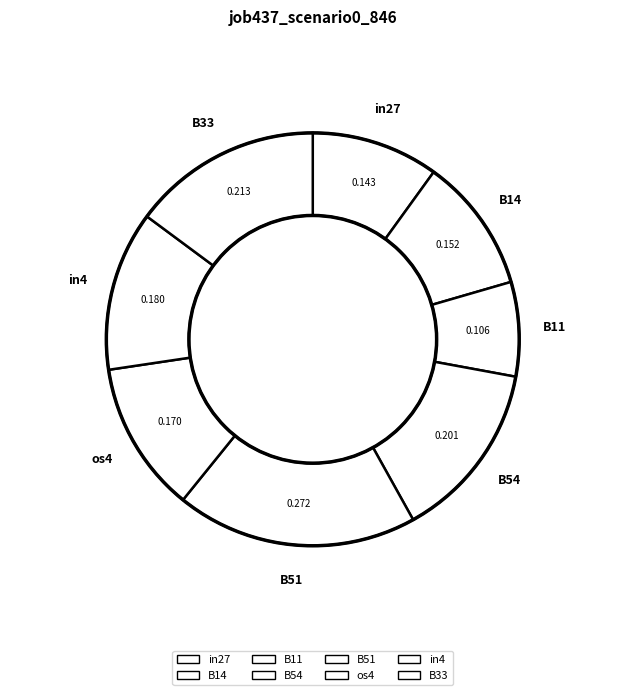

What percentage is NOT represented by B33?

85.2%